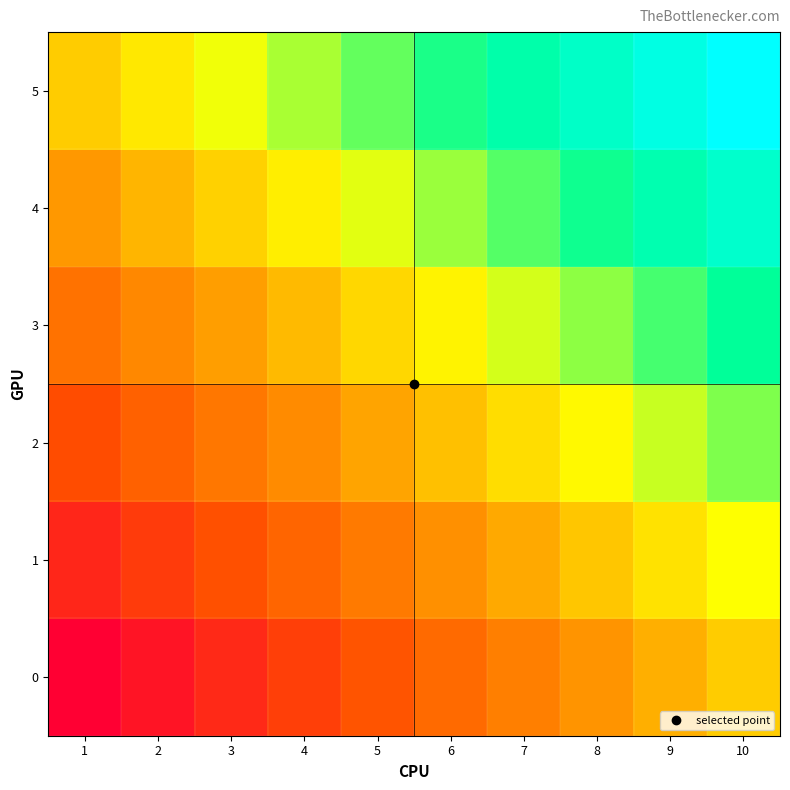

Rank the series at 3 from highest to lowest value.

5, 4, 3, 2, 1, 0